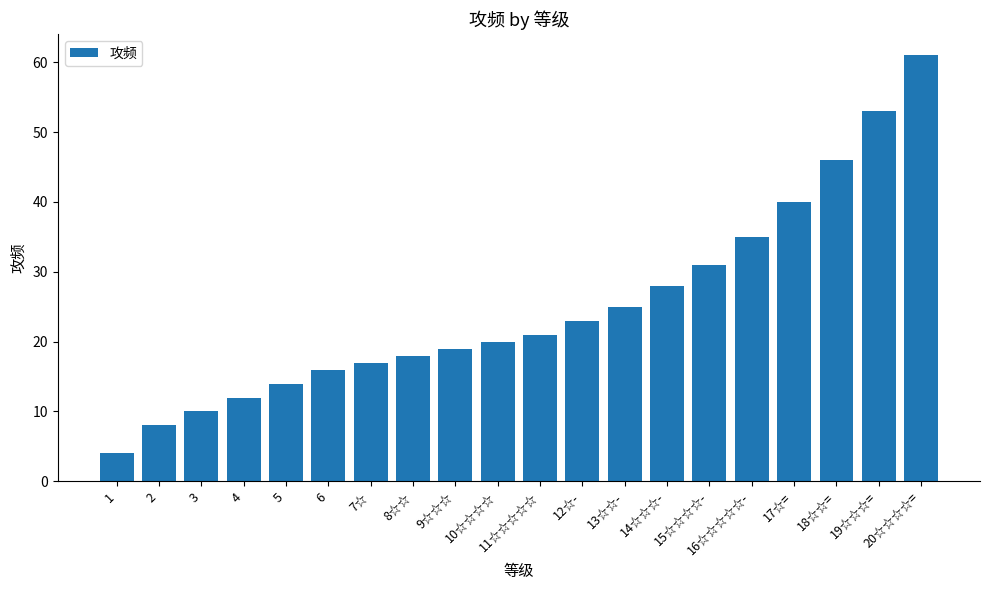

Read the value at 5.

14